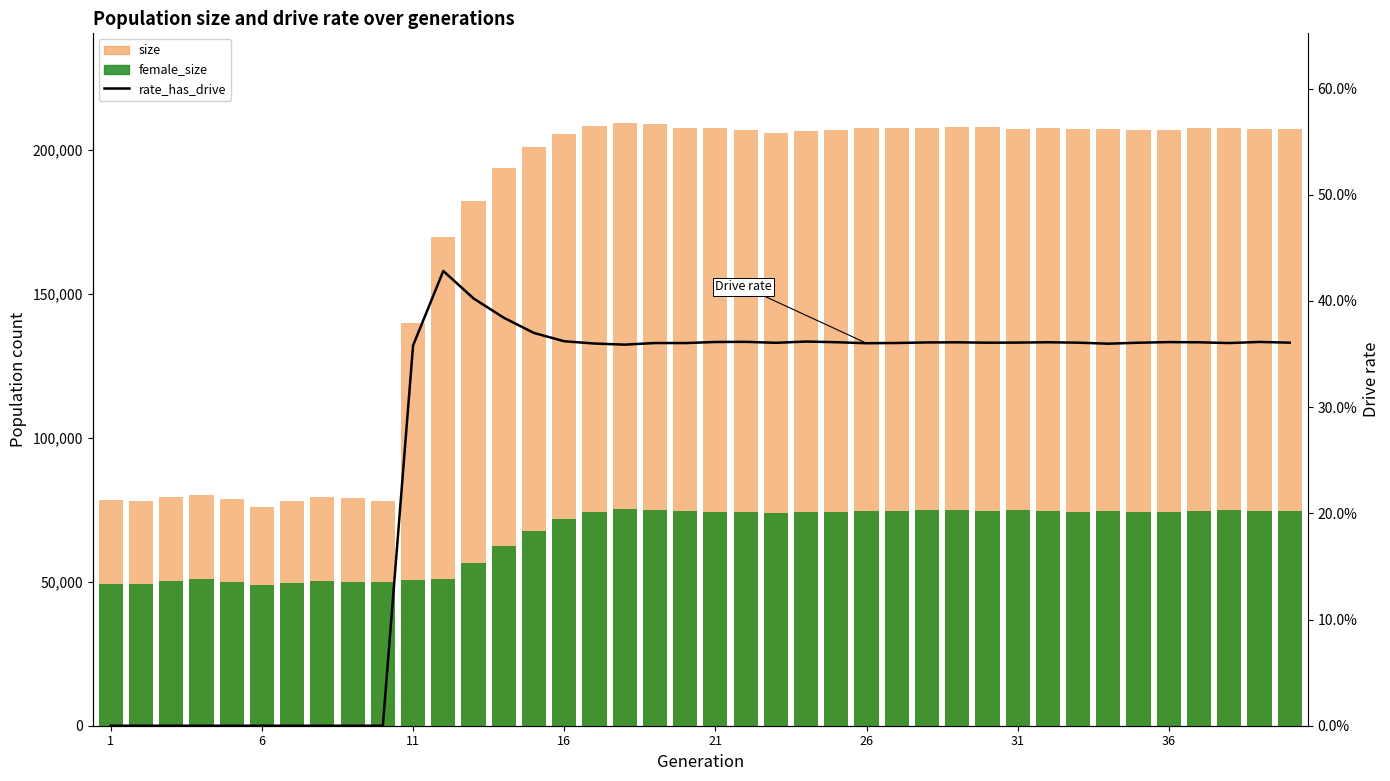

Which series has the widest spread of values?

size